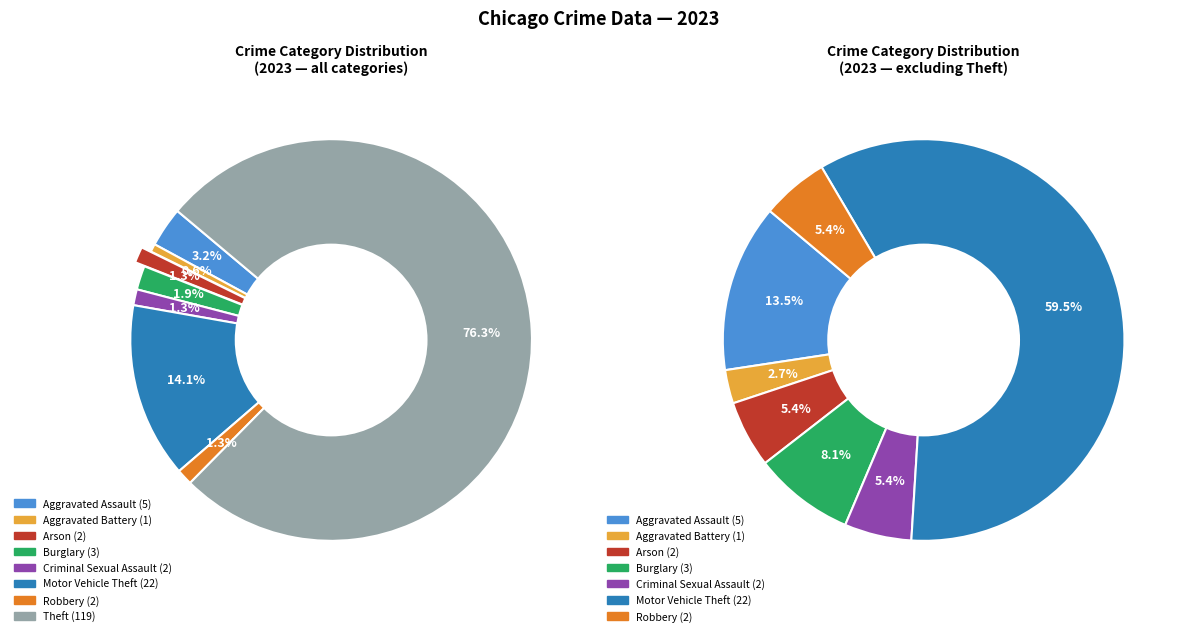

What percentage is NOT represented by Criminal Sexual Assault?

98.7%